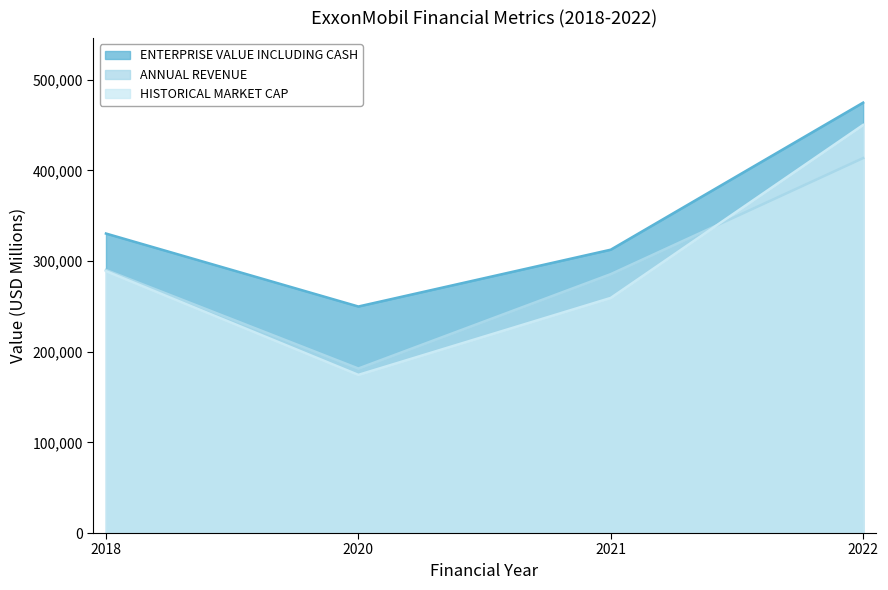

What is the value of the HISTORICAL MARKET CAP point at the 1st from the left?

288921.0